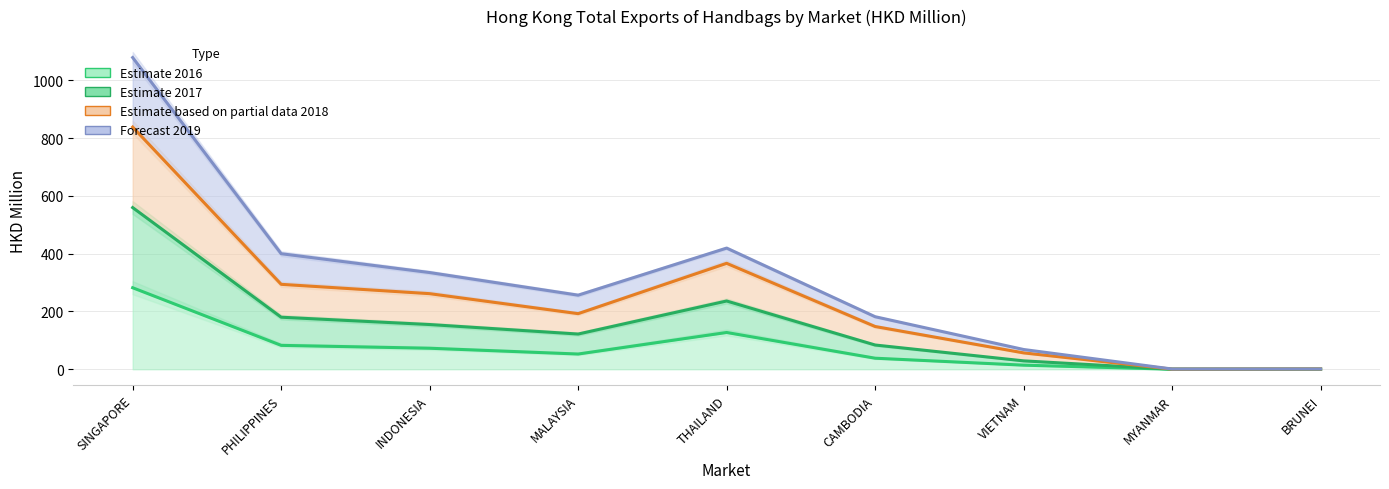

Where is the first local maximum for 201812?

THAILAND